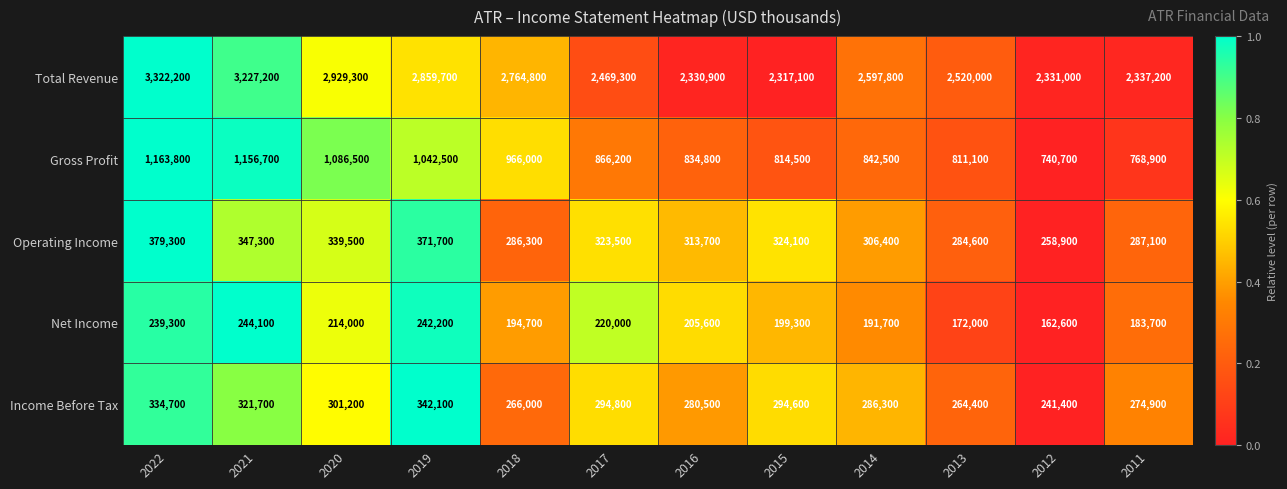

List the series in order of their peak value, lowest first.

Net Income, Income Before Tax, Operating Income, Gross Profit, Total Revenue